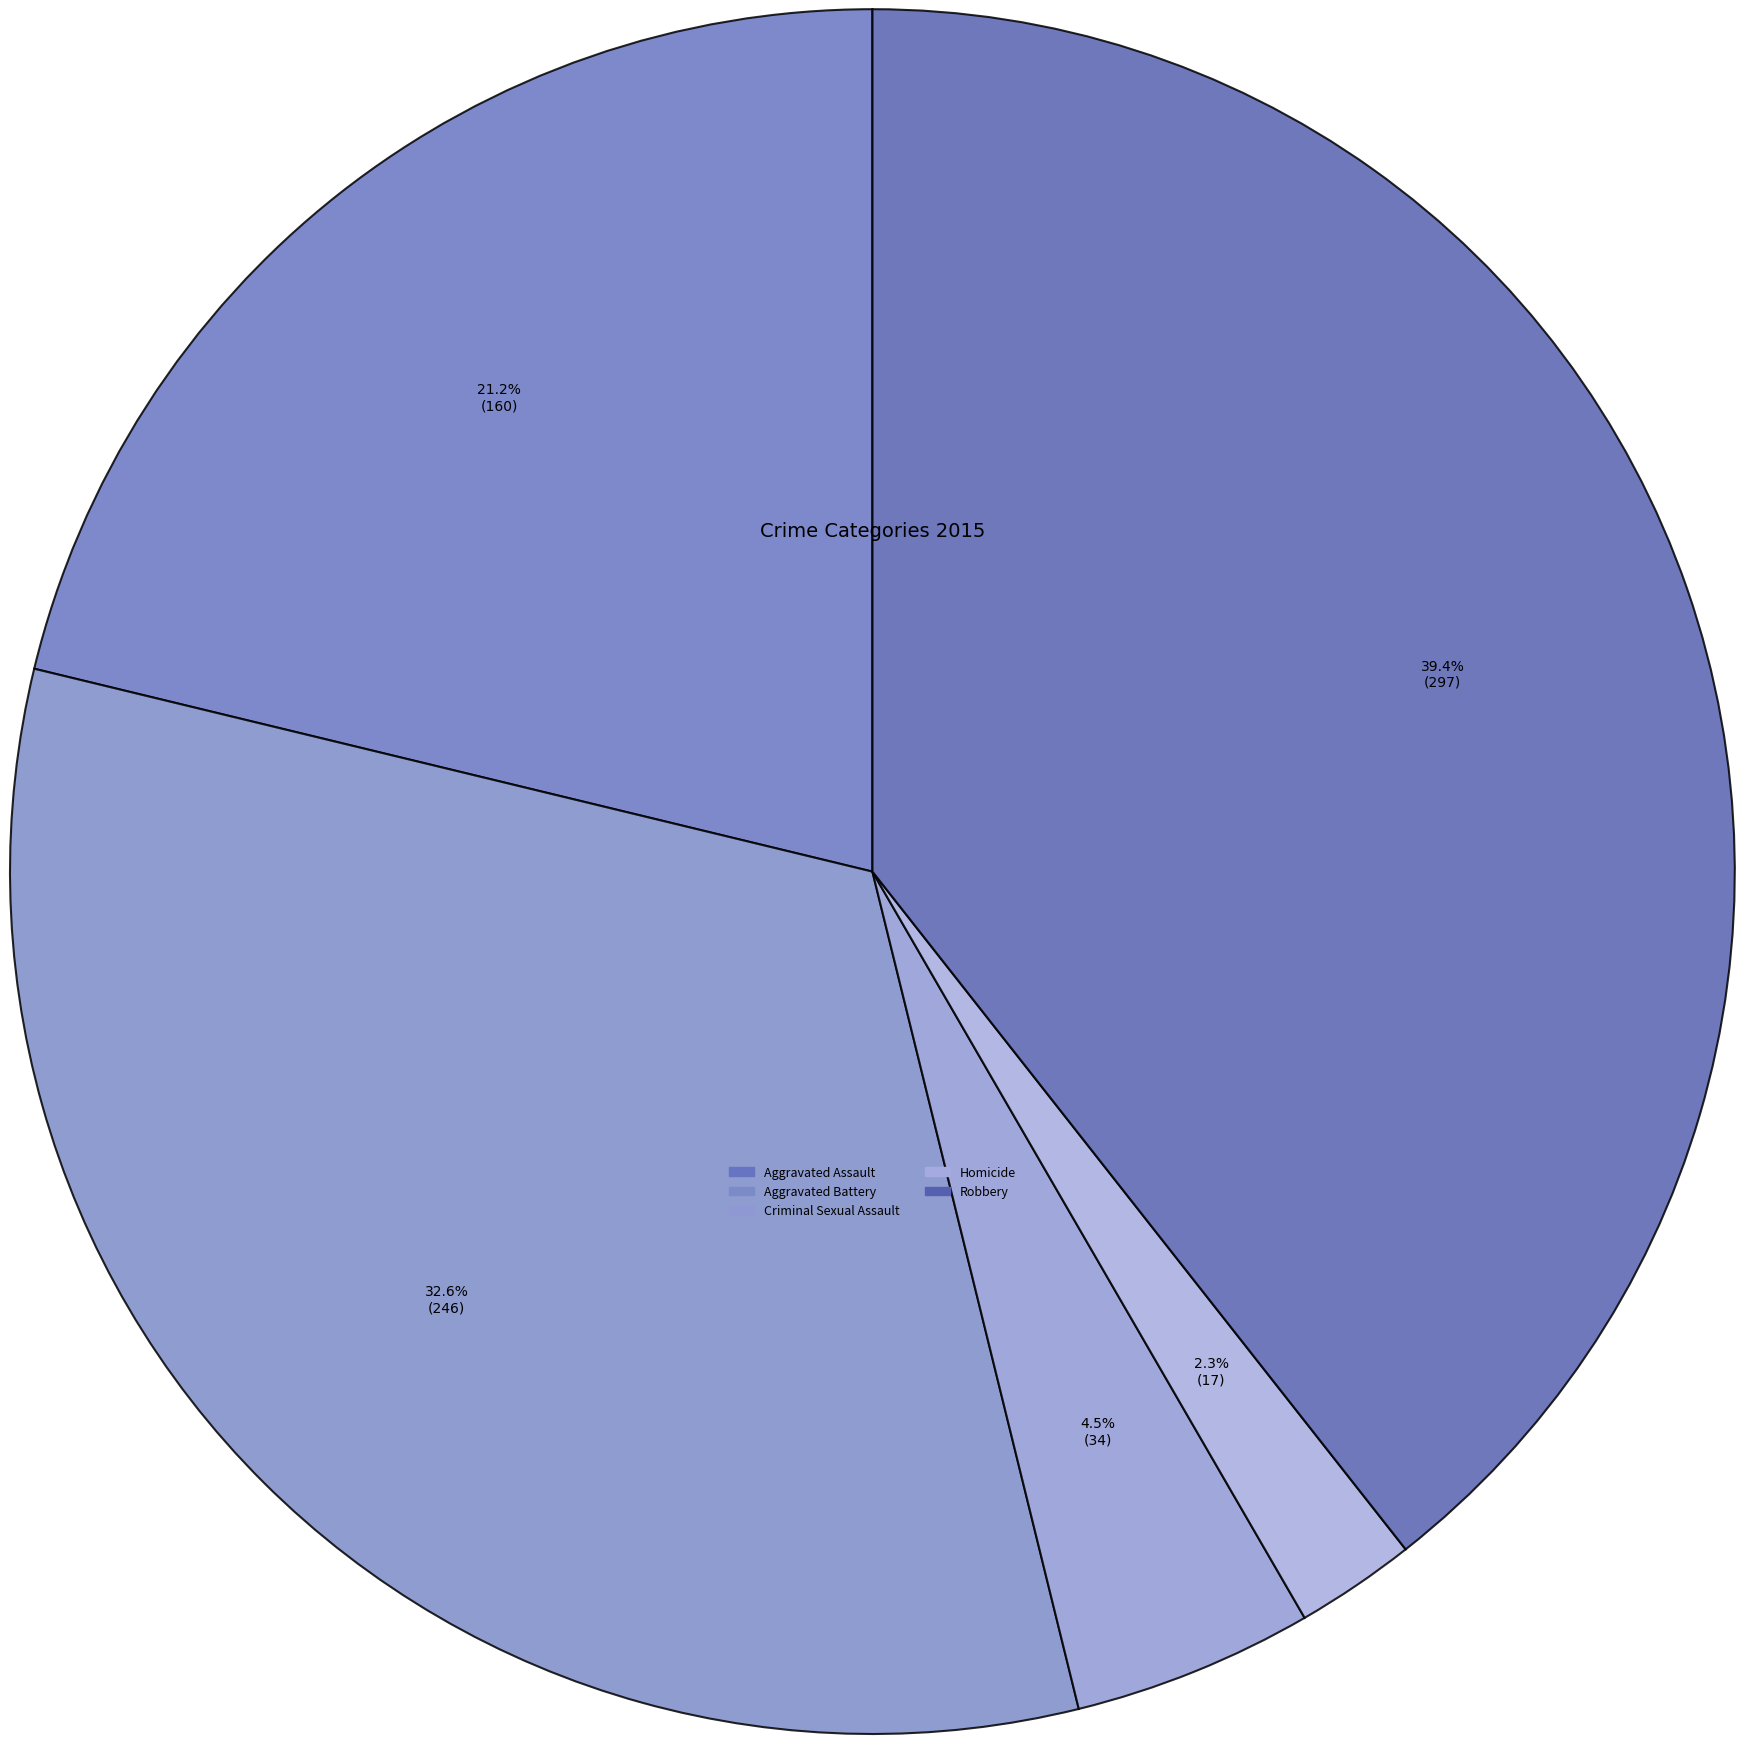

What is the smallest slice in the pie chart?

Homicide